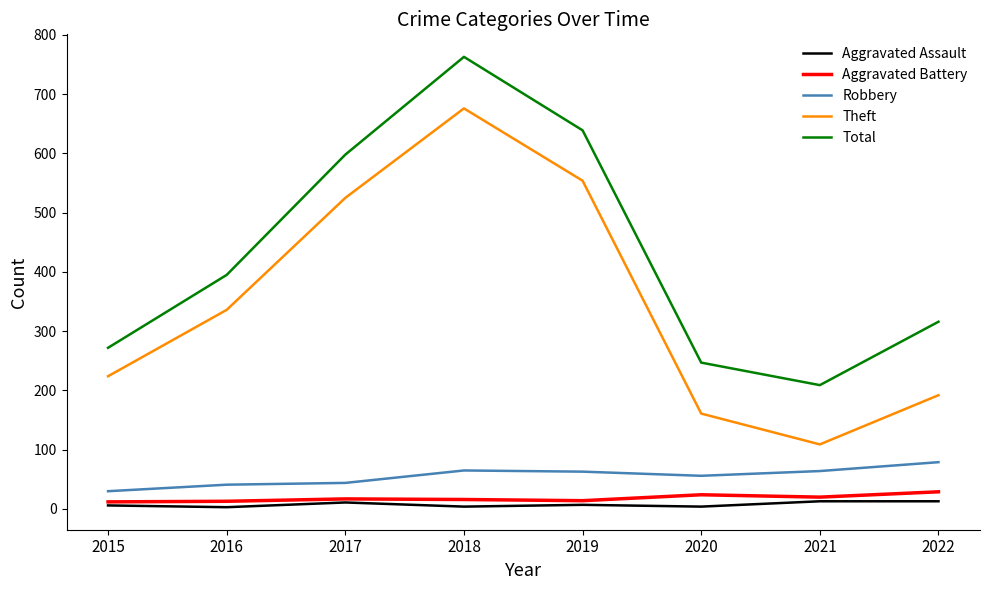

How many lines are shown in the chart?

5